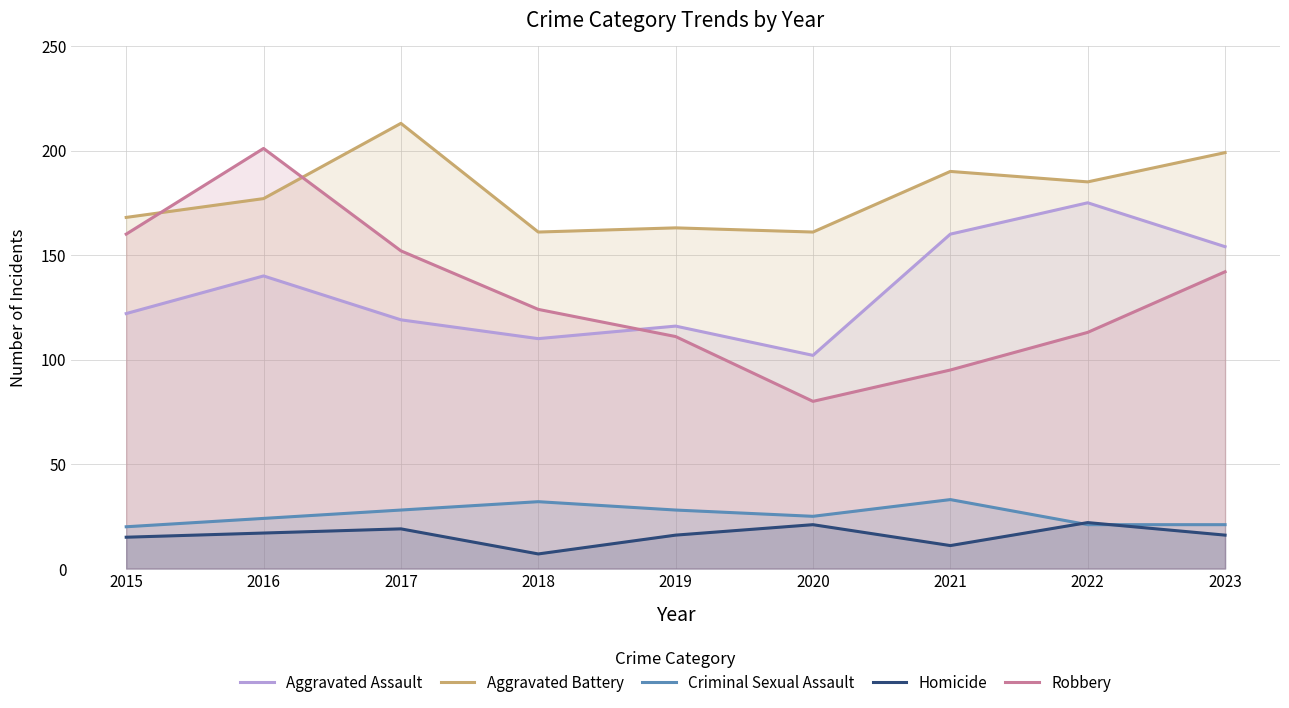

Between which two adjacent categories do Robbery and Aggravated Assault first intersect?

2018 and 2019